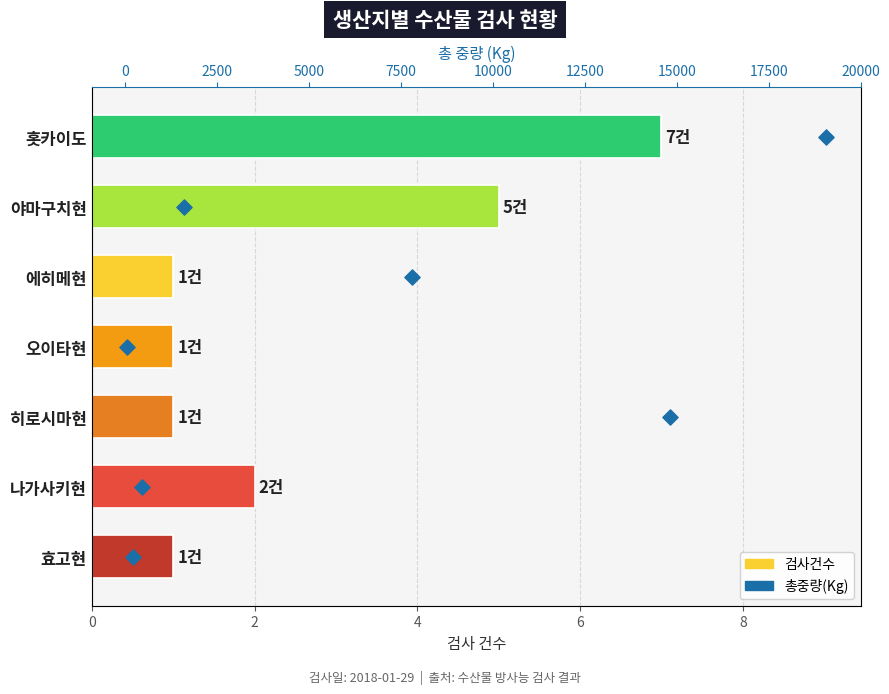

Which series reaches the maximum Y coordinate?

검사건수